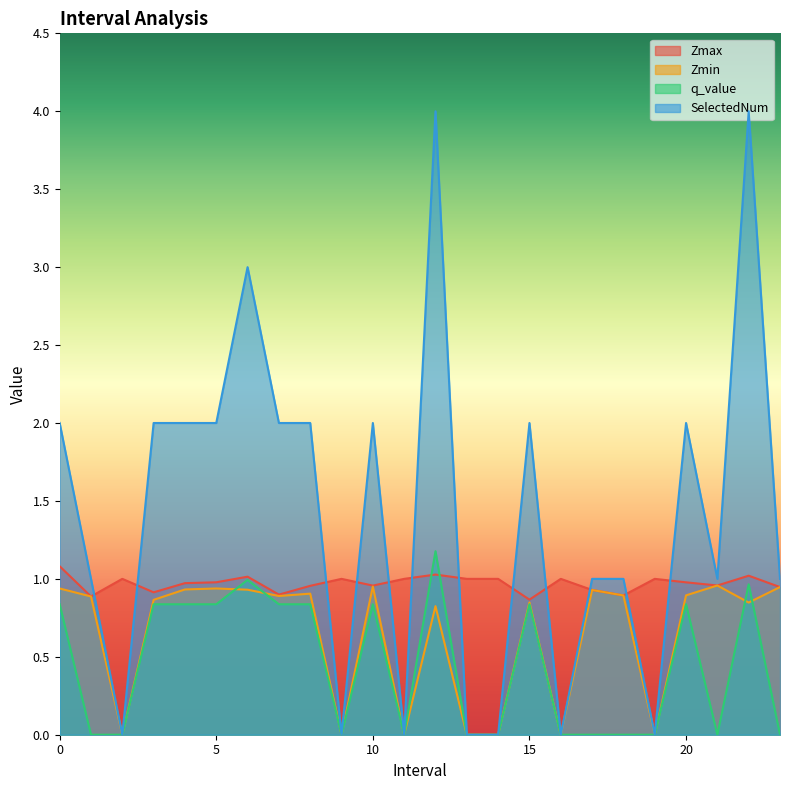

At 17.0, list the series in order from smallest to largest.

q_value, Zmax, Zmin, SelectedNum